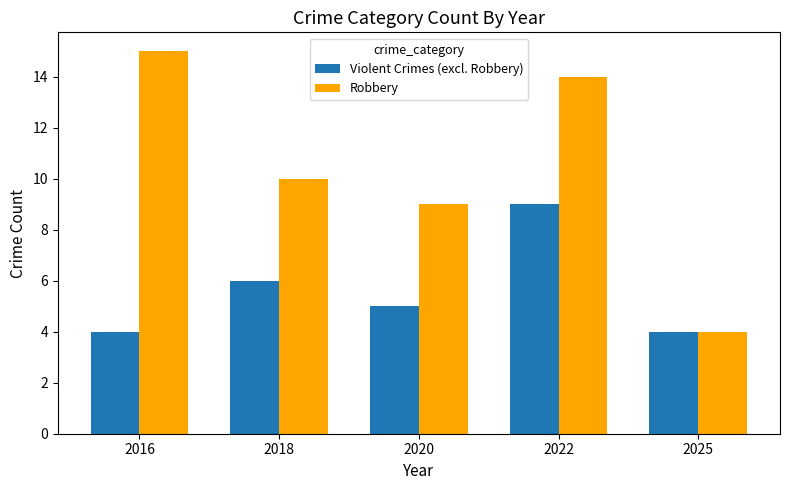

How many values in the Violent Crimes (excl. Robbery) series are below 5?

2